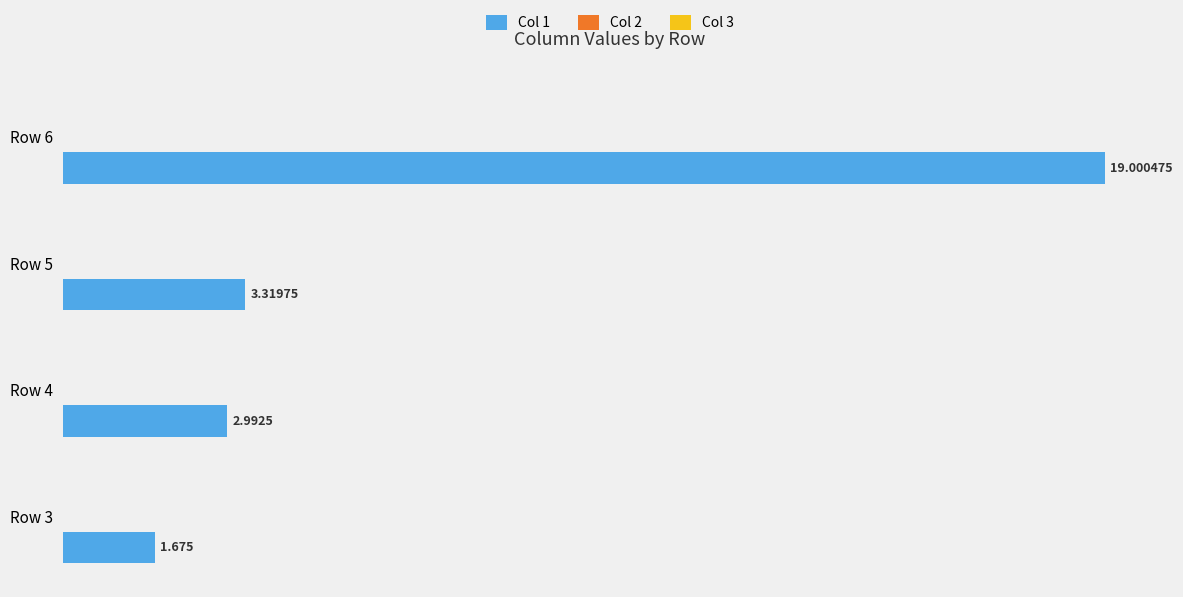

Count the number of categories in the chart.

4